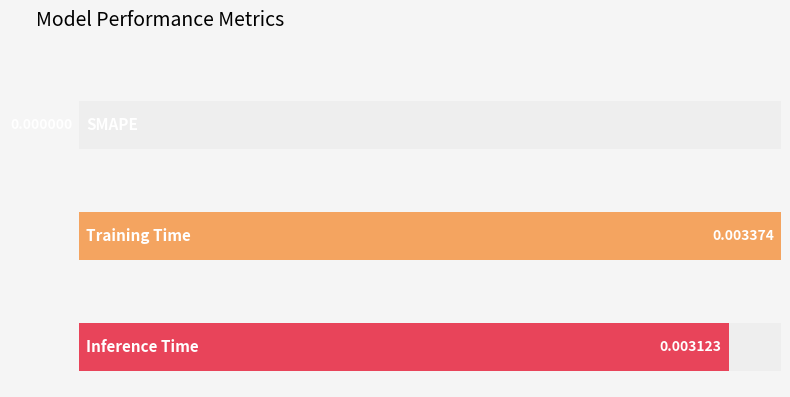

List the labels in order of value, smallest first.

SMAPE, Inference Time, Training Time